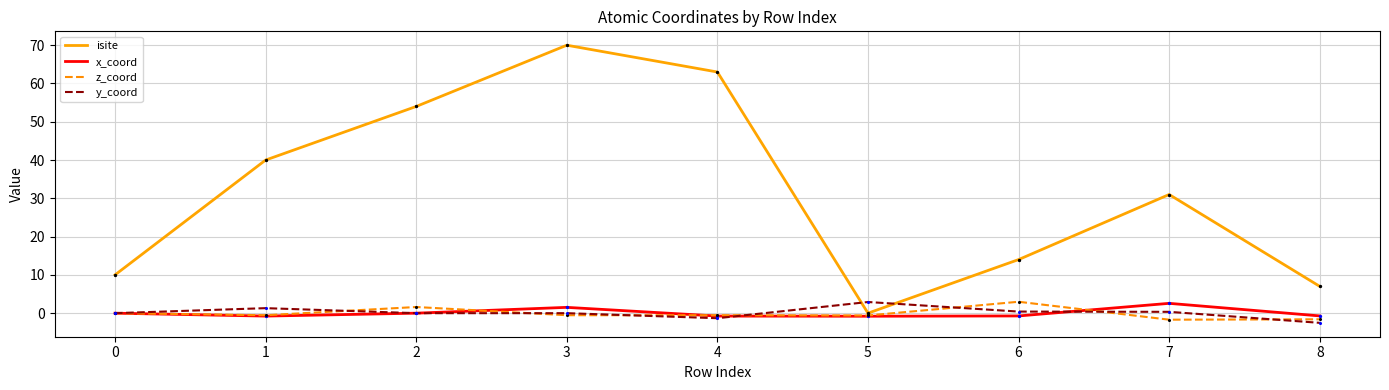

At how many categories does at least one series exceed 43?

3